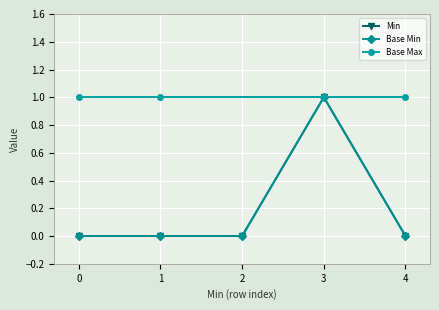

How many data points are above 0?

1